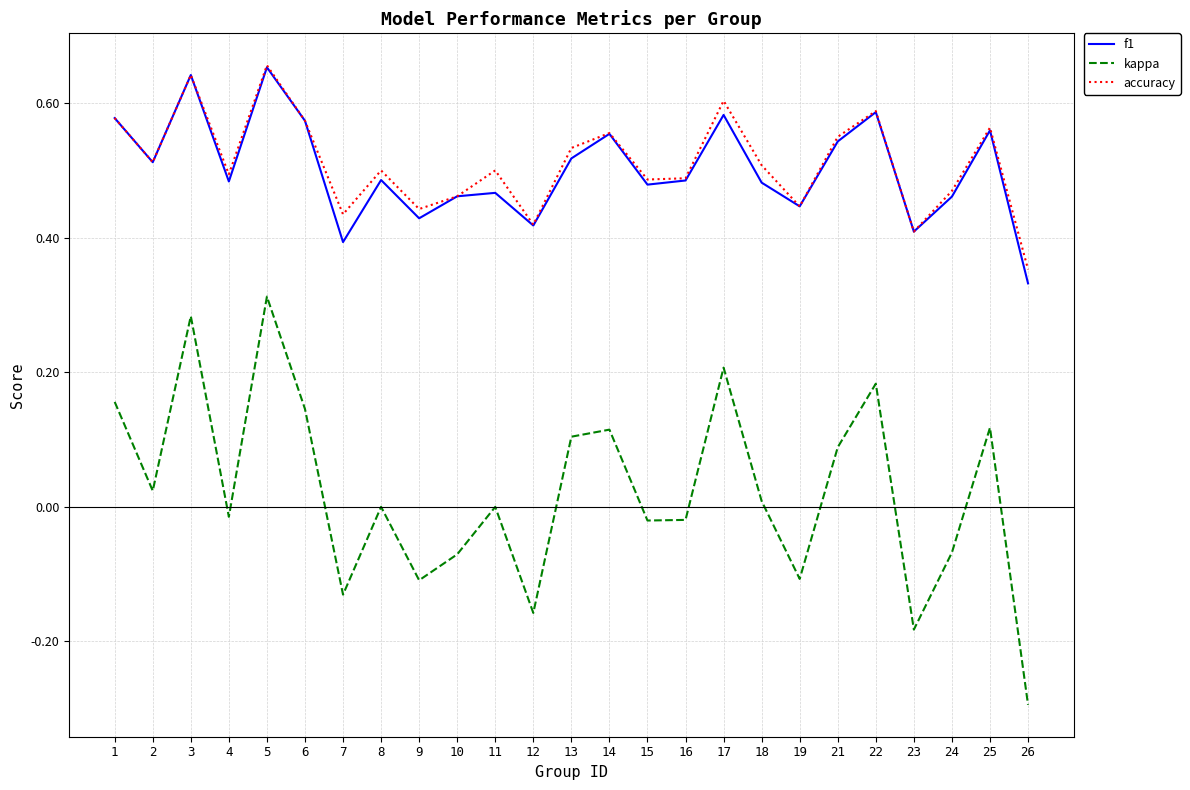

The accuracy series shows 0.6 at 1. True or false?

True